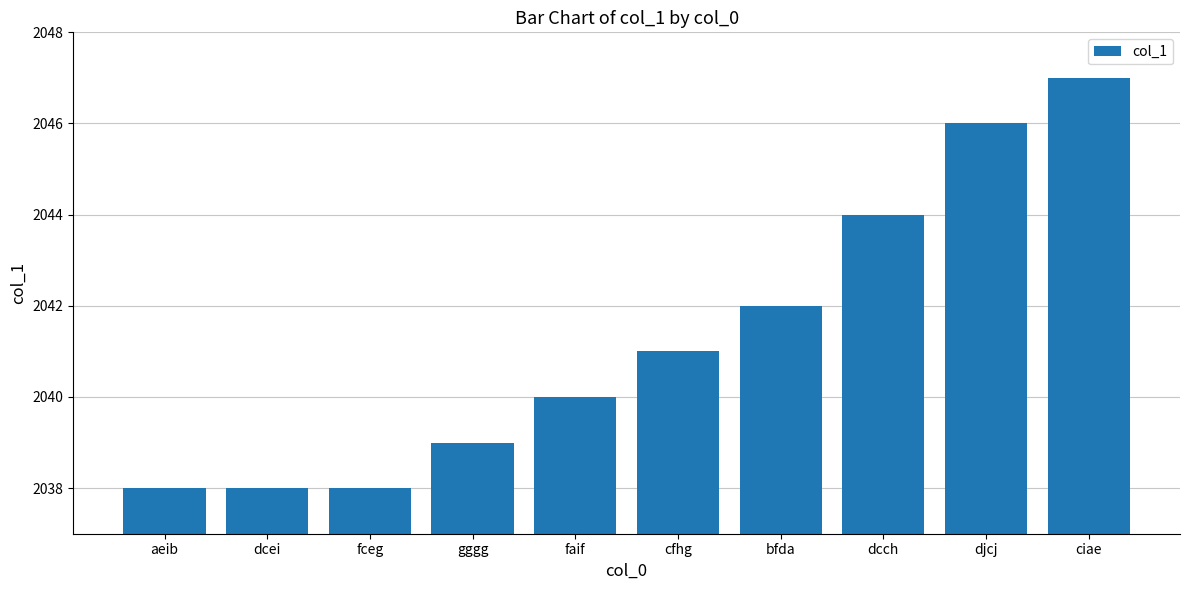

How many series are shown in this chart?

1